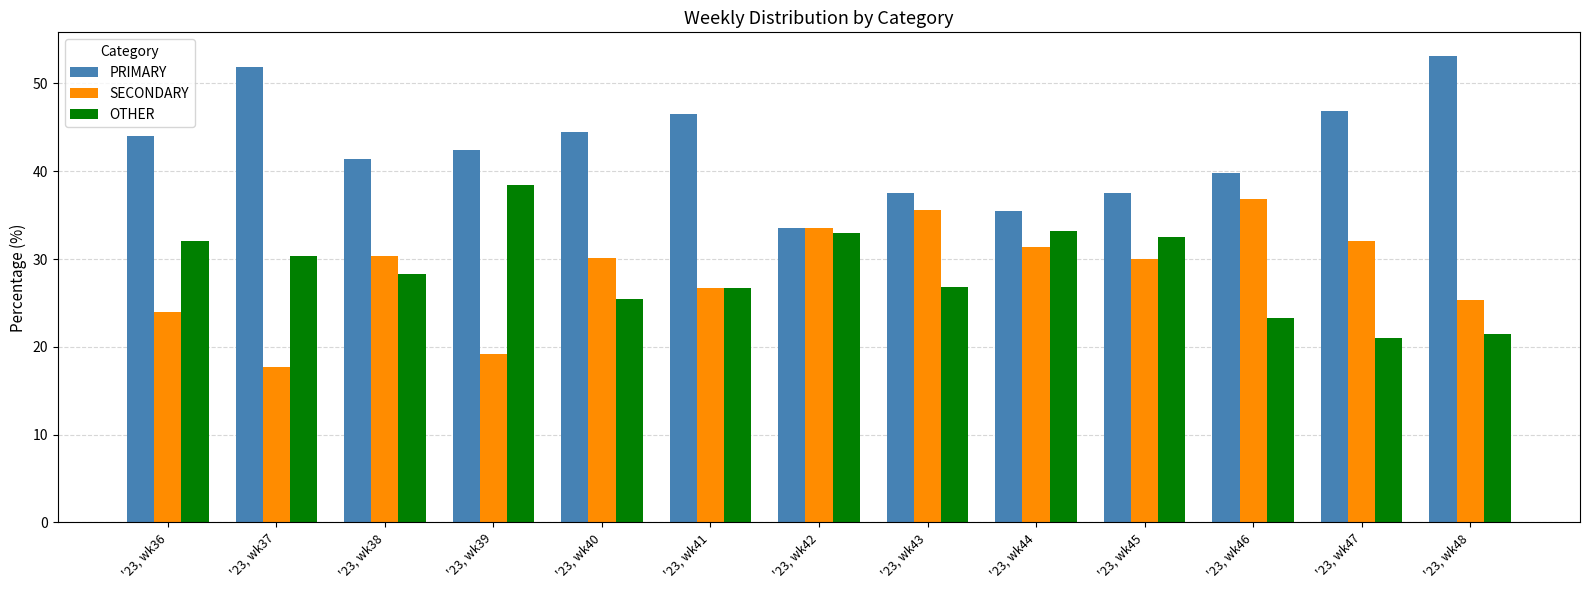

The SECONDARY series shows 55.8 at '23, wk44. True or false?

False